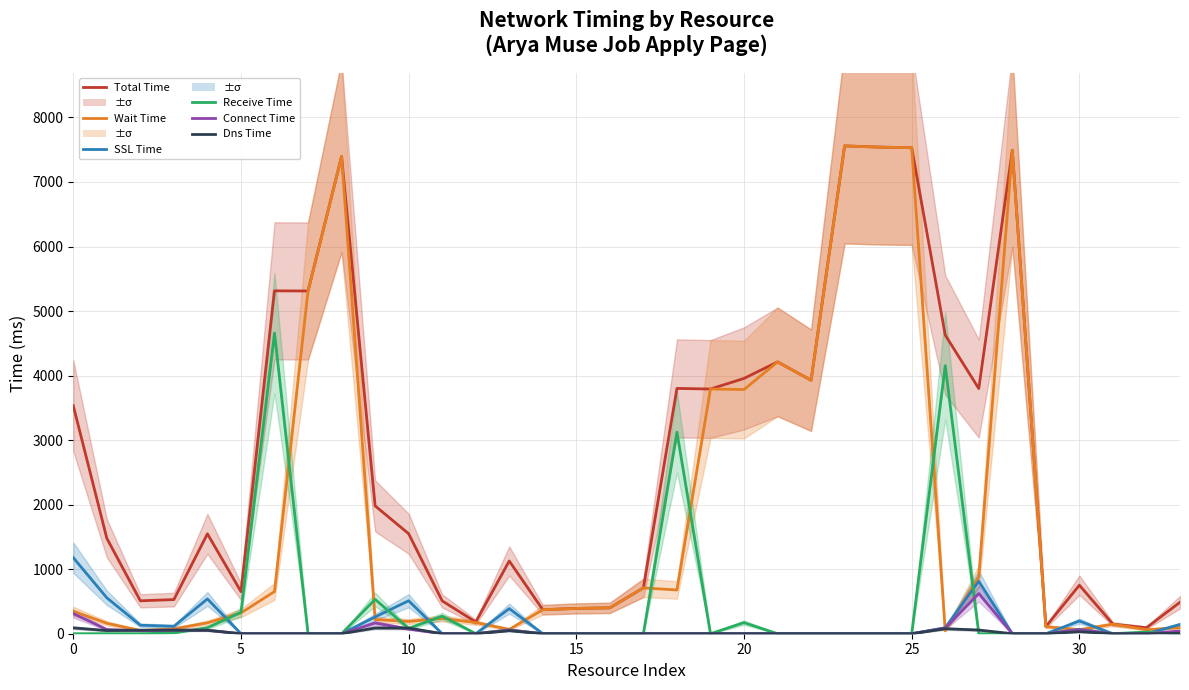

Is the value of Dns Time at 28 greater than the value of SSL Time at 30?

No